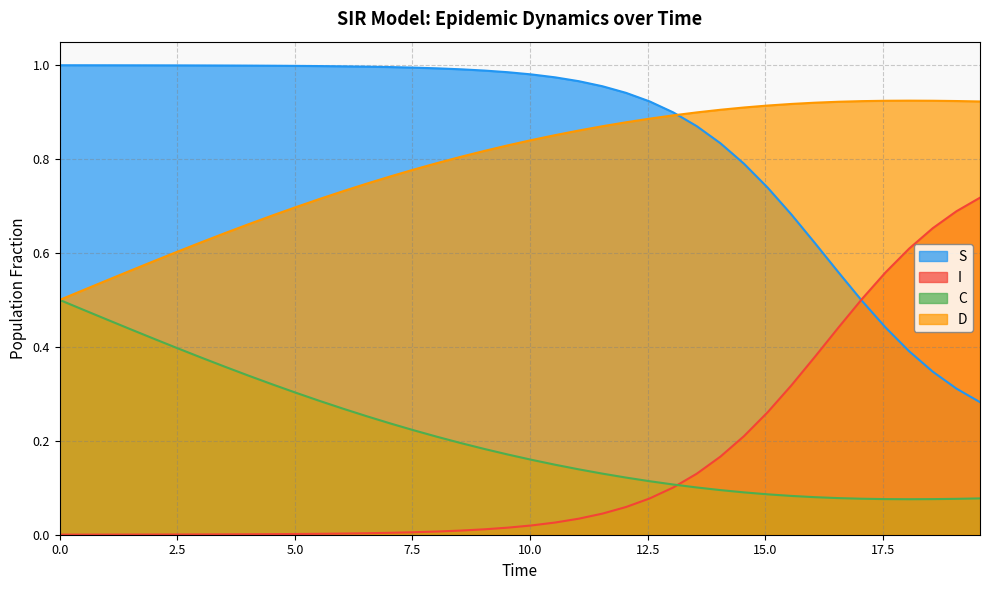

What is the sum of all I values?

6.1